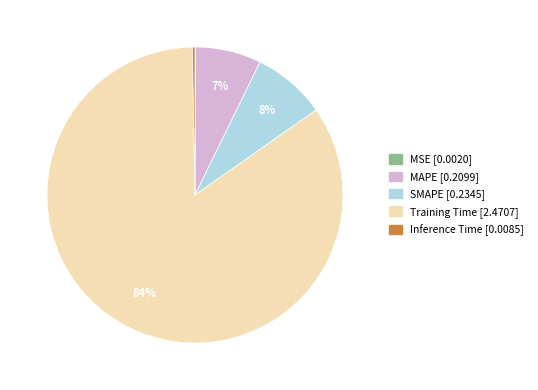

Does Inference Time represent more than half of the total?

No